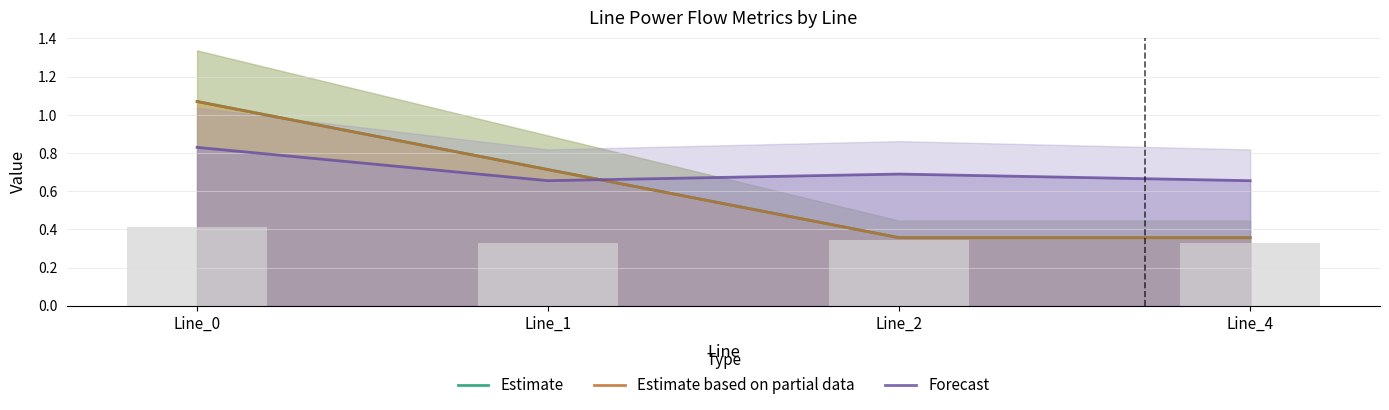

The value of Estimate at Line_2 is 0.4. True or false?

True